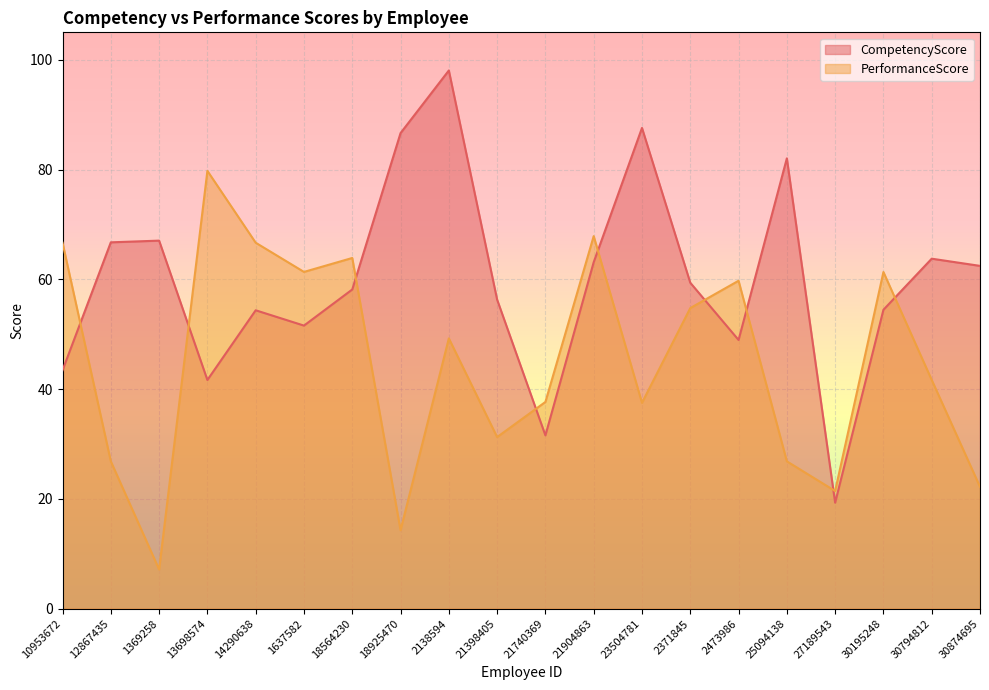

At which category does CompetencyScore reach its first local valley?

13698574